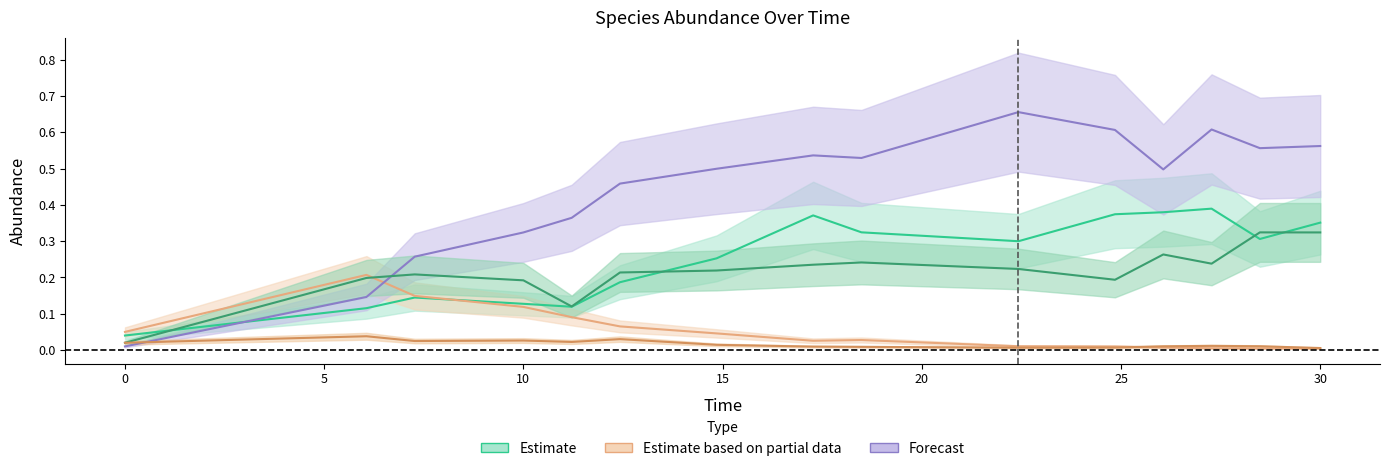

What is the total value across all series at 25?

1.0